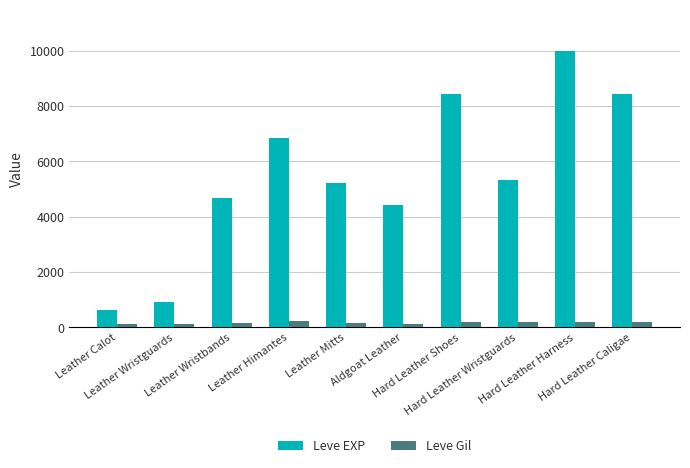

What are all the series names shown in the legend?

Leve EXP, Leve Gil